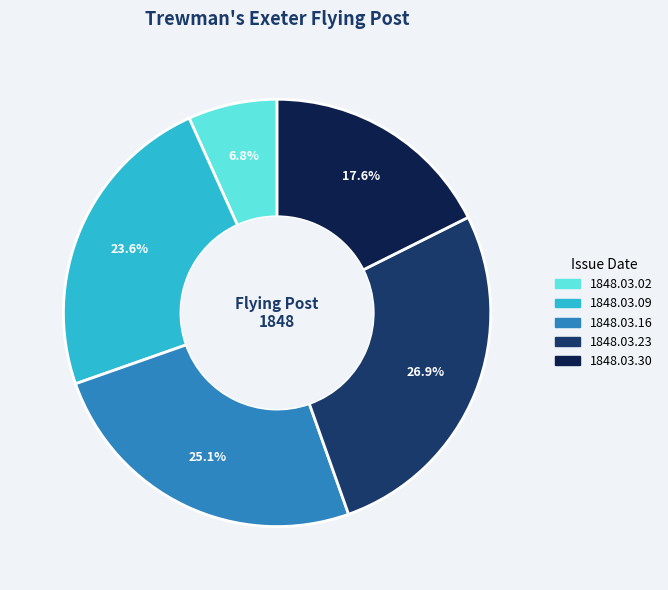

What percentage is the 1848.03.23 slice, to the nearest percent?

27%